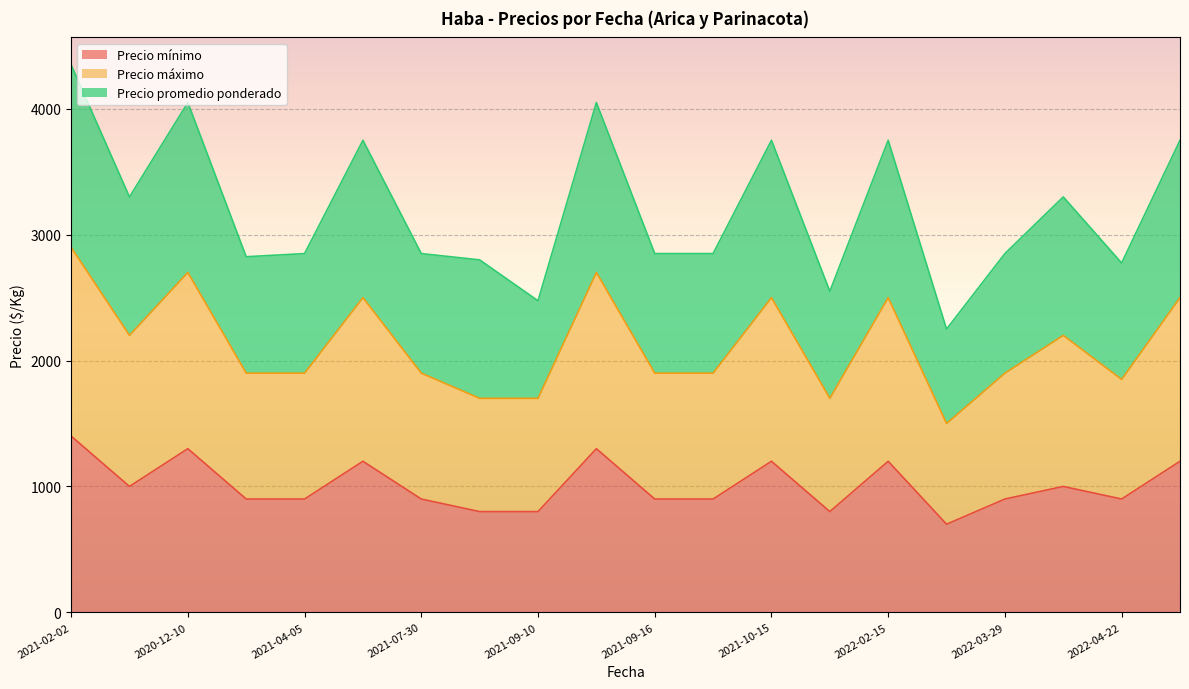

At how many categories does at least one series exceed 2782?

16